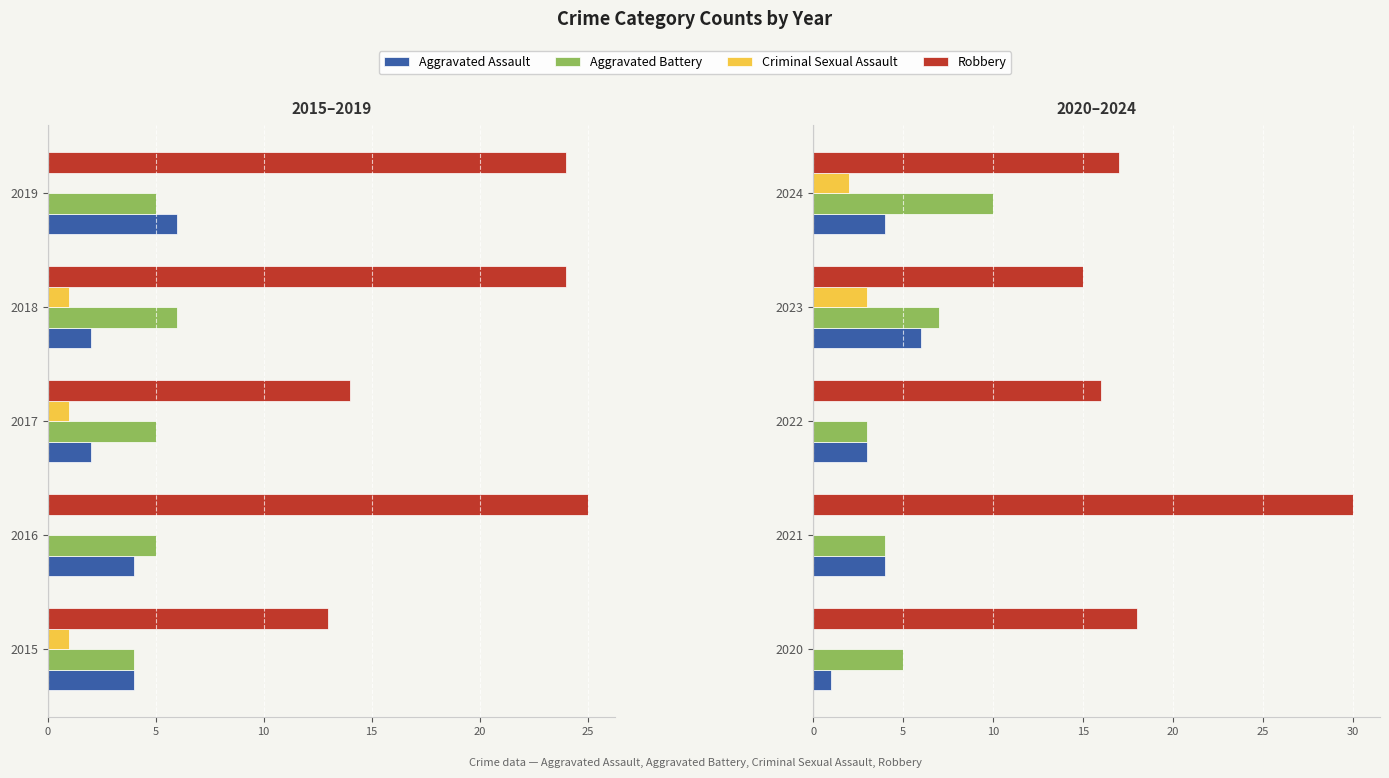

How many groups of bars are there?

5